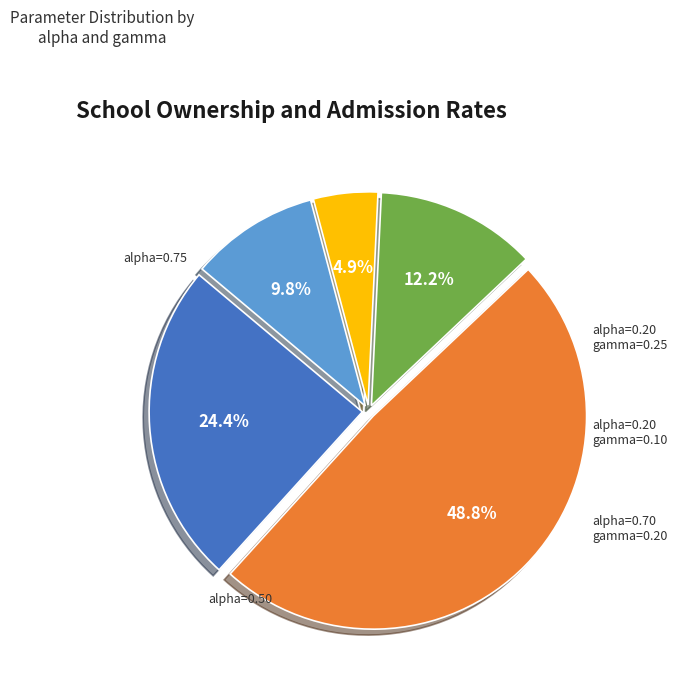

Does any single category account for the majority?

No